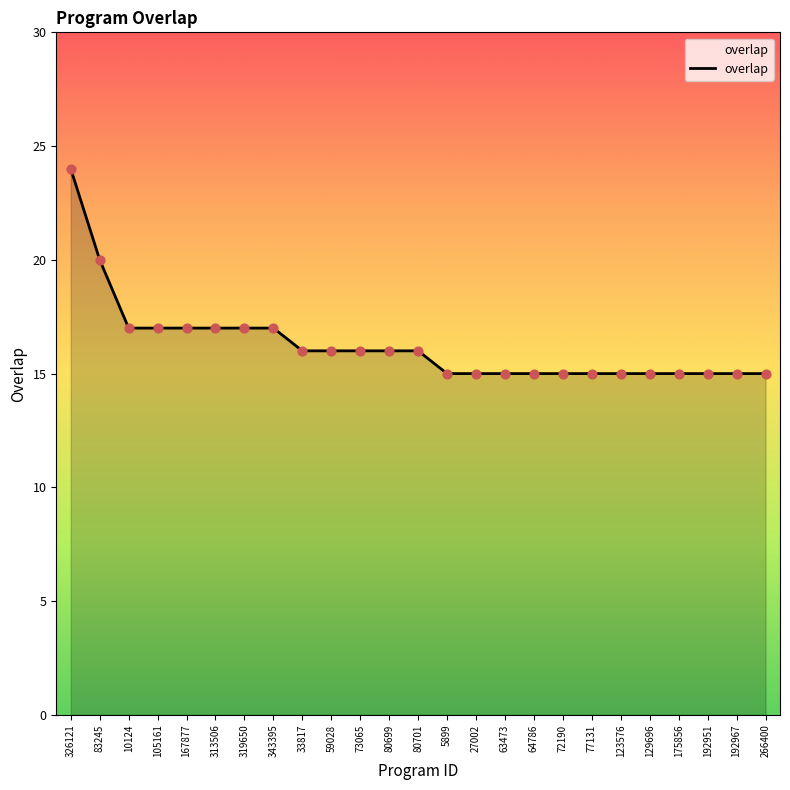

What is the change in value from 105161 to 123576?

-2